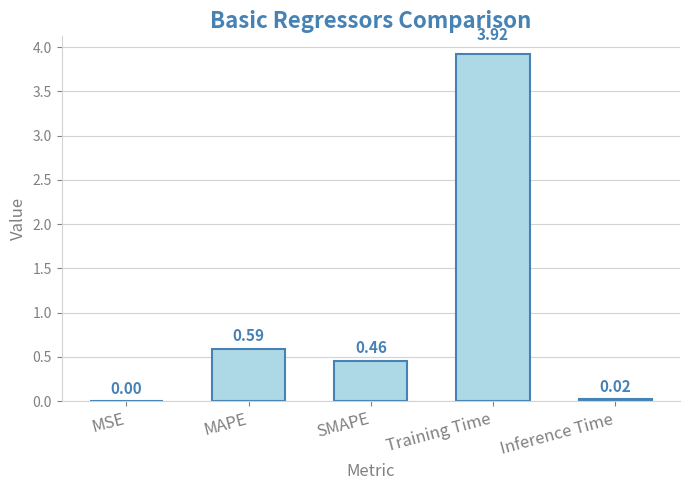

The chart shows a value of 0.0 at Inference Time. True or false?

True